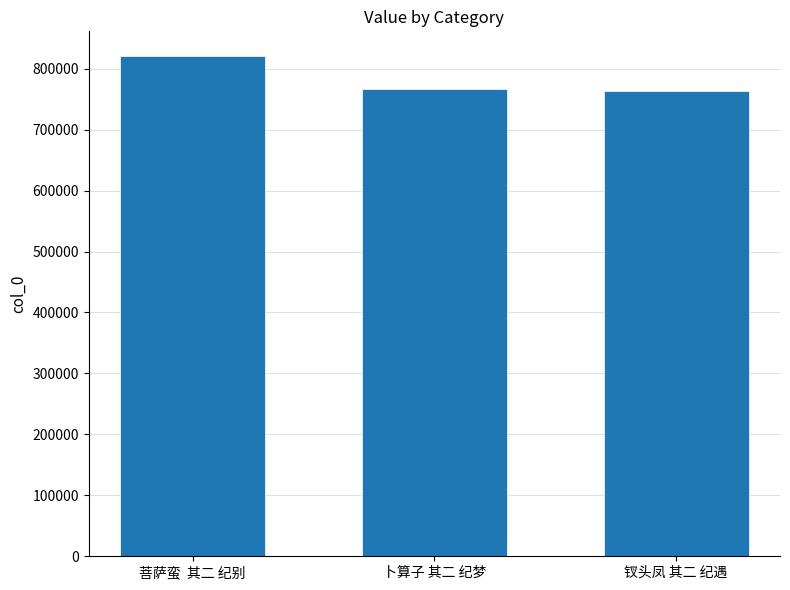

At which category does the chart reach its peak across all series?

菩萨蛮  其二 纪别